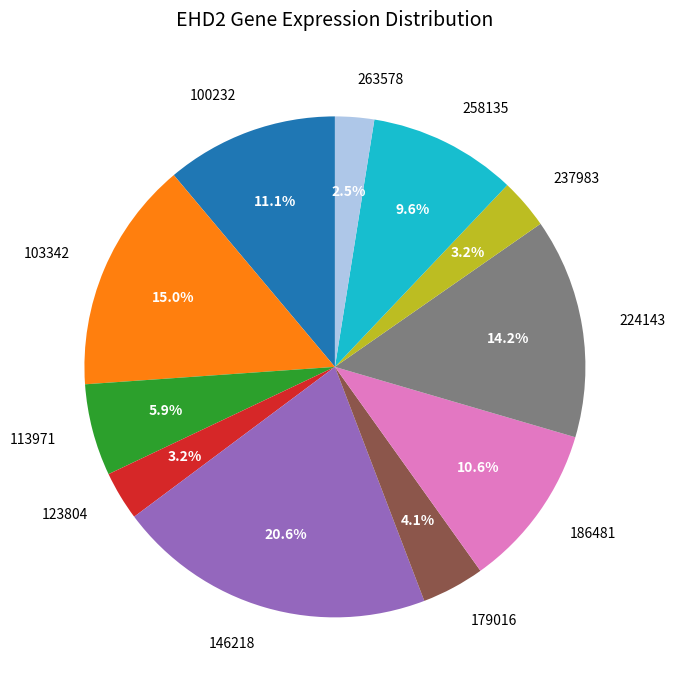

Count the number of slices in the pie.

11